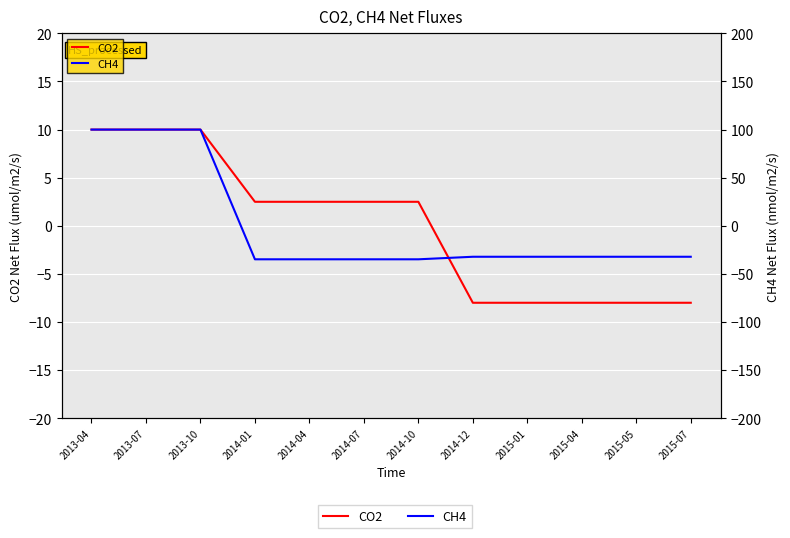

Is it true that CO2 equals 10.0 at 2013-10?

True